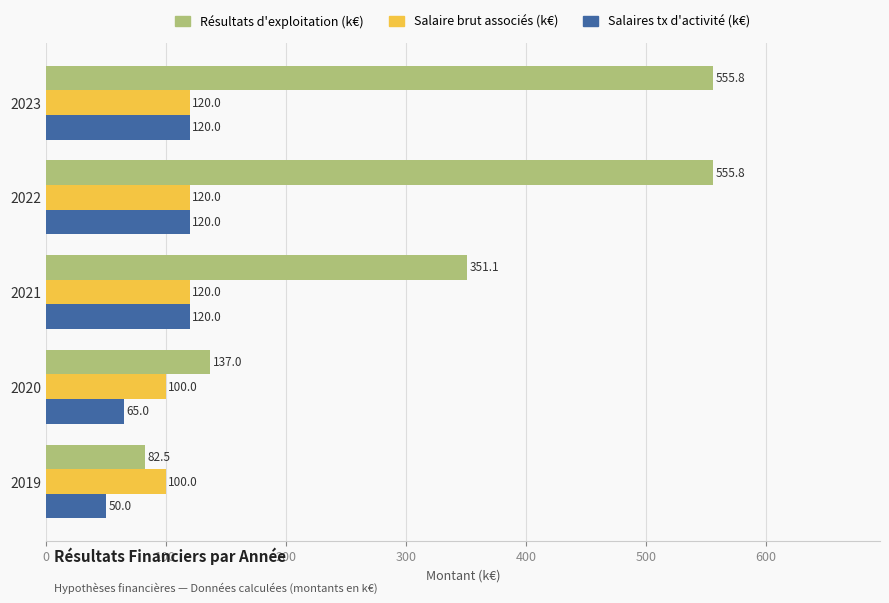

What is the sum of the Salaire brut associés (k€) values at 2021 and 2022?

240.0